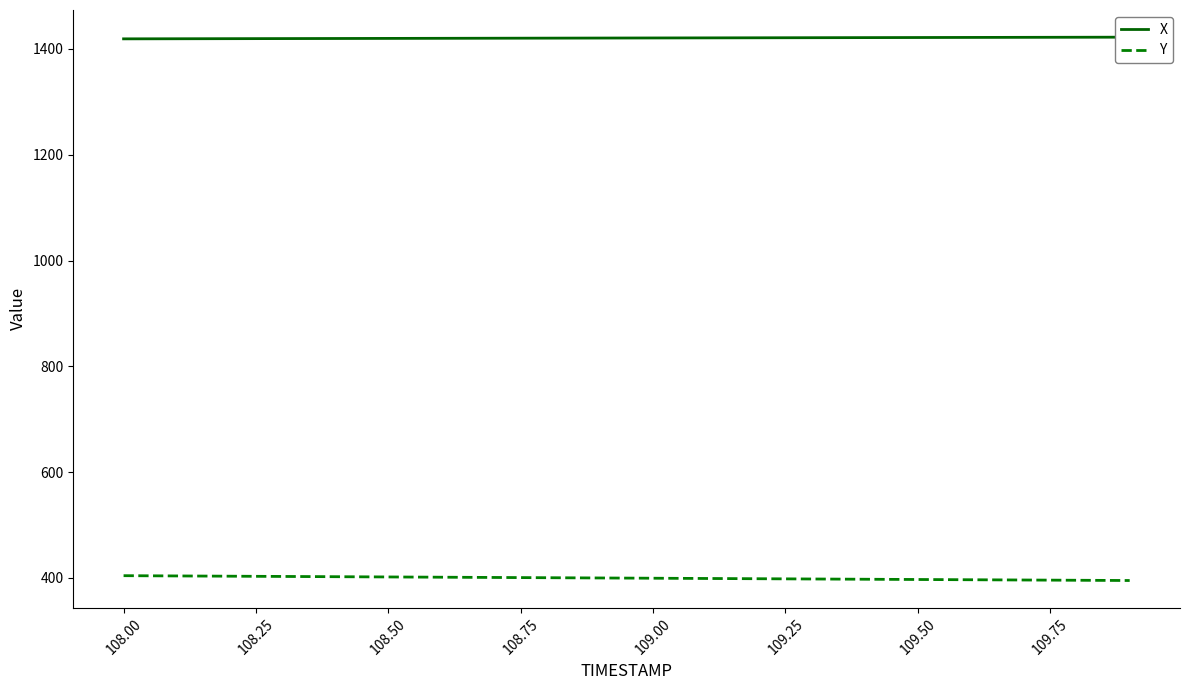

What are all the series names shown in the legend?

X, Y